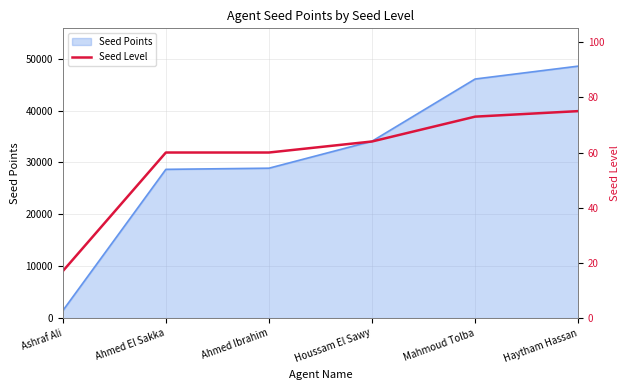

Does the chart display data point markers on the line(s)?

No